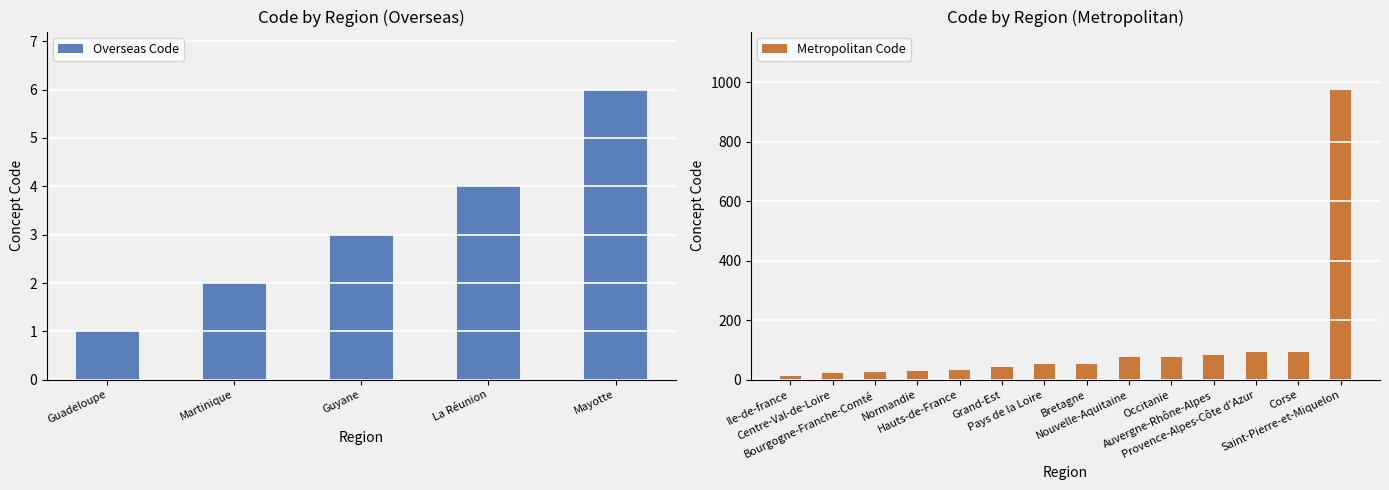

What is the difference between the values at Occitanie and Mayotte?

70